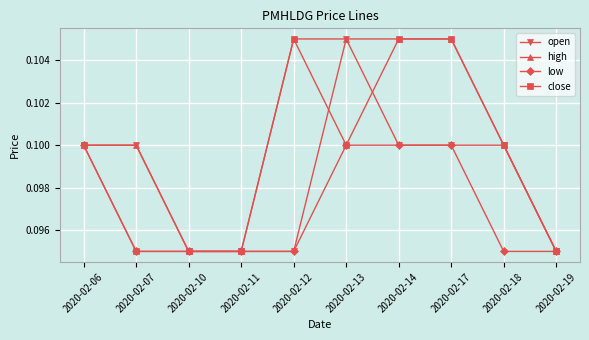

List the series in order of their overall mean, lowest first.

low, open, close, high